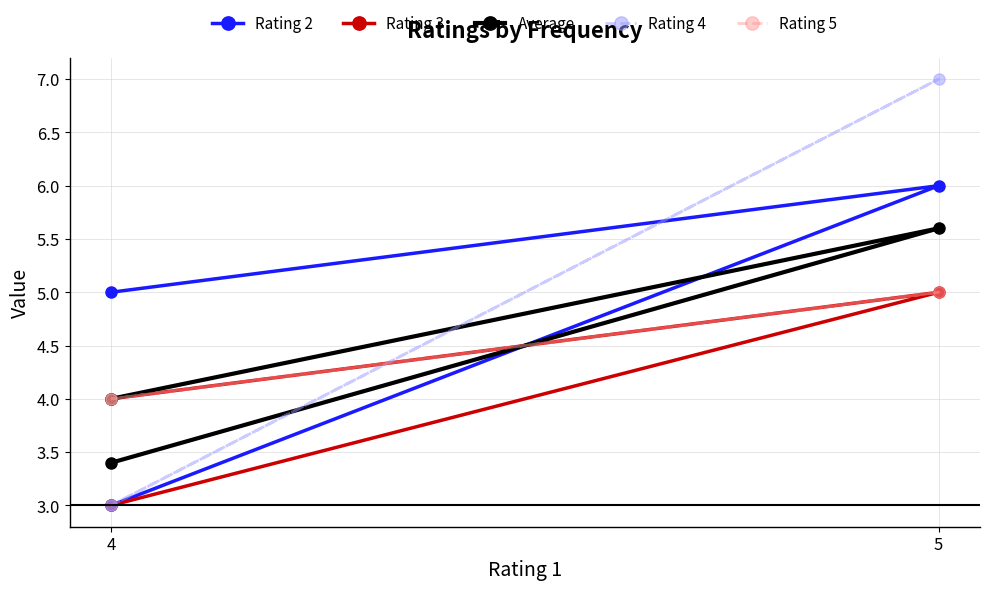

At which label does Rating 5 reach its peak?

5